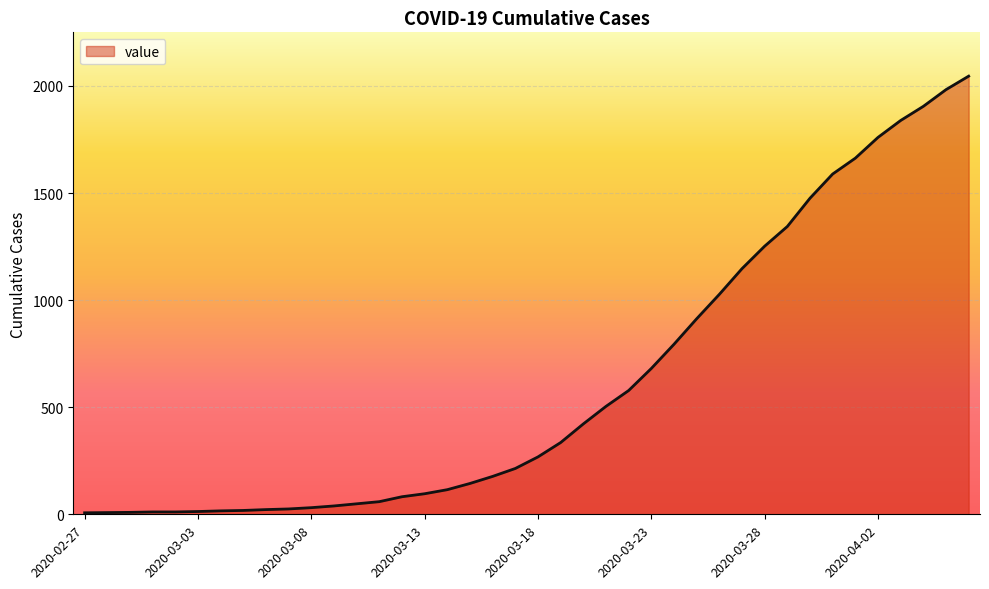

What is the greatest value displayed?

2046